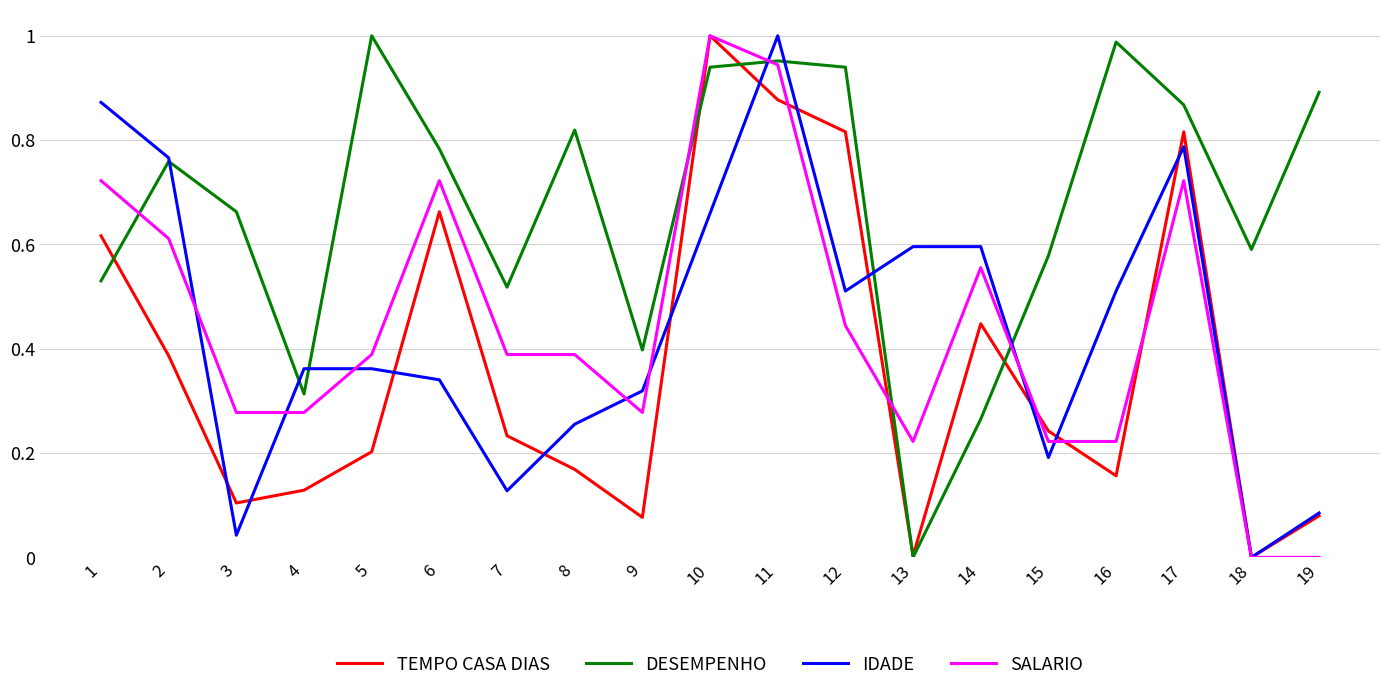

Count the number of categories in the chart.

19